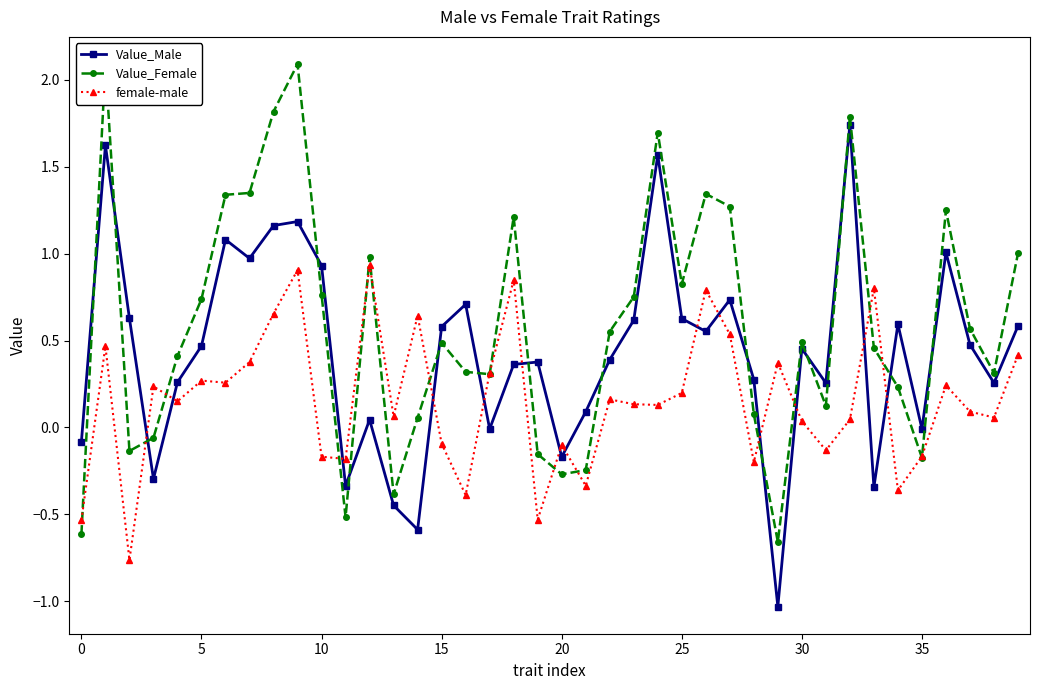

What is the maximum value for female-male?

0.9